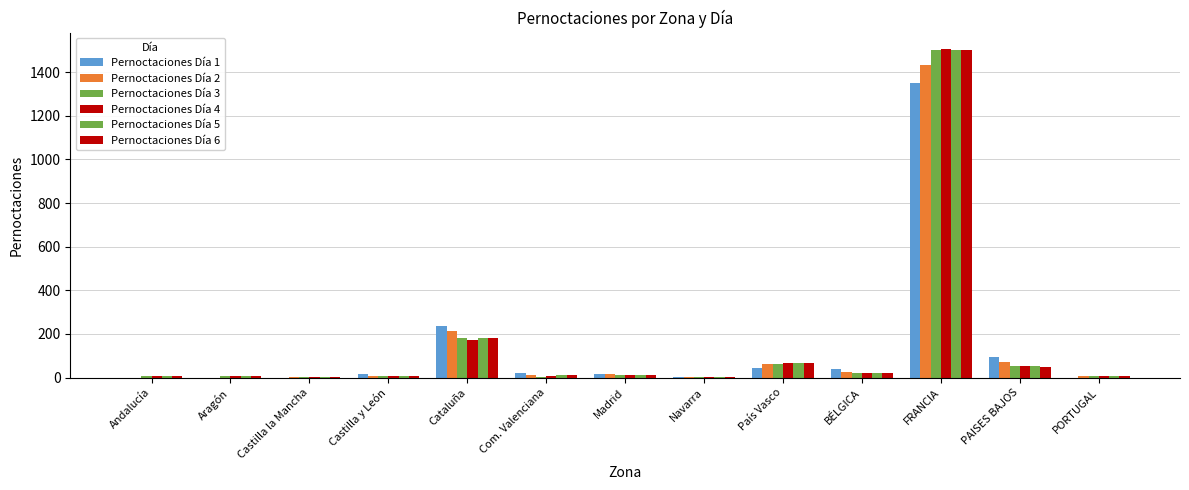

Are the bars grouped side by side (vs. stacked)?

Yes